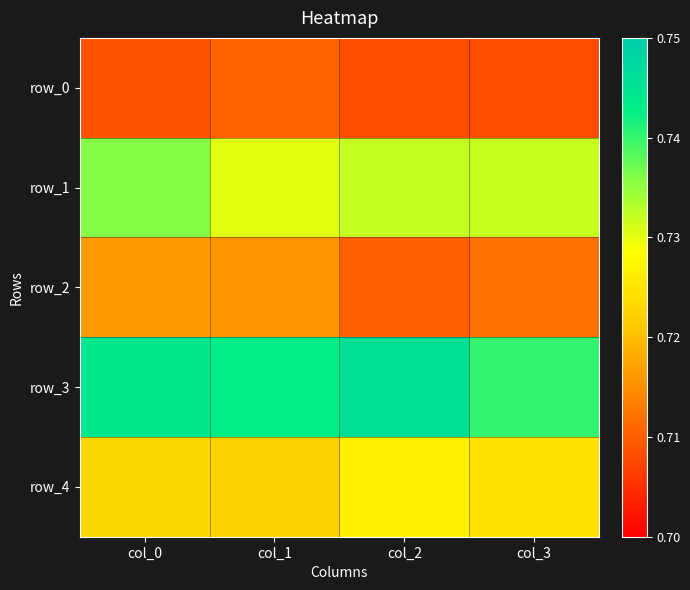

Which series has the largest total across all categories?

row_3